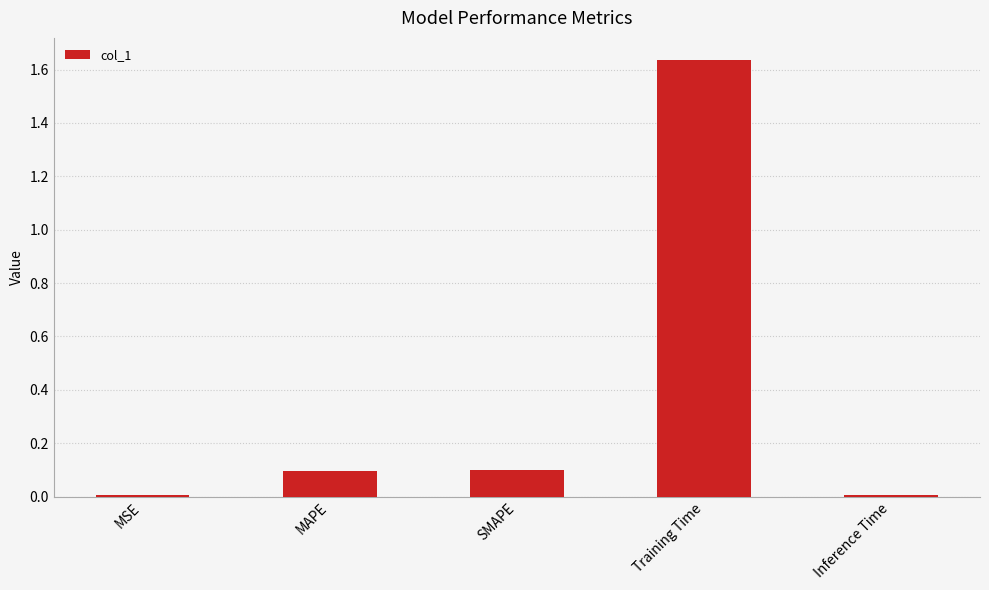

True or false: the data shows 0.0 at MSE.

True